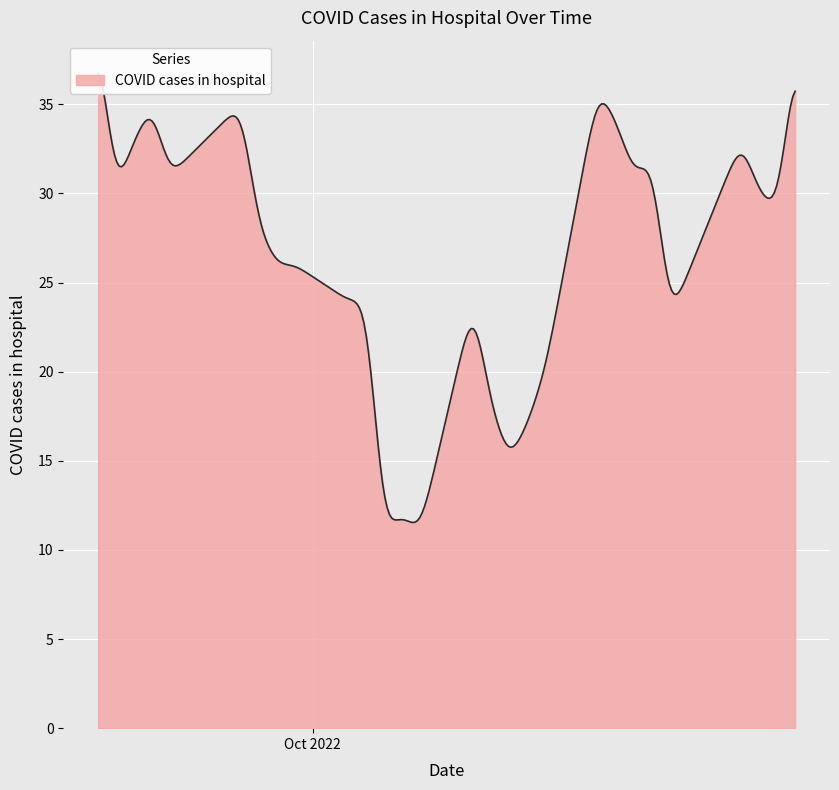

Rank the categories by value from highest to lowest.

27, 0, 8, 22, 24, 7, 3, 25, 5, 6, 23, 2, 26, 1, 21, 19, 20, 13, 17, 18, 4, 9, 12, 10, 11, 15, 14, 16